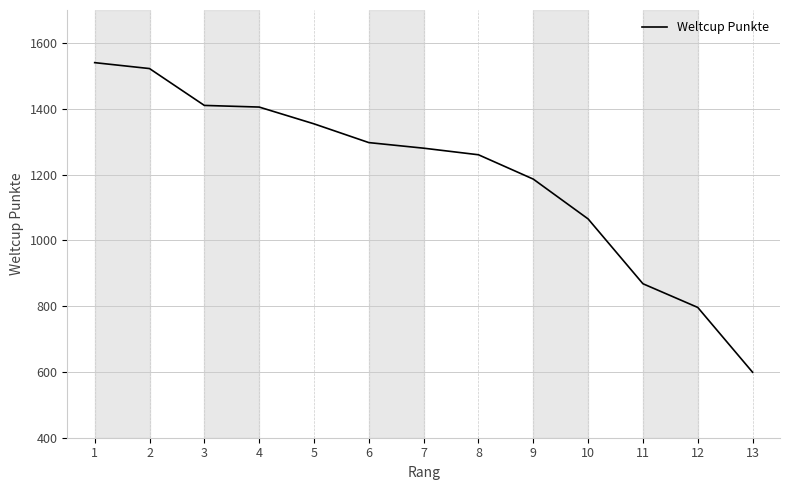

At which category does the chart reach its peak across all series?

1